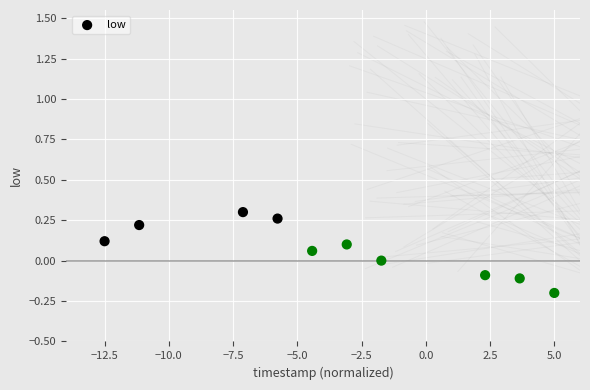

What is the range of Y values (max minus min)?

0.5